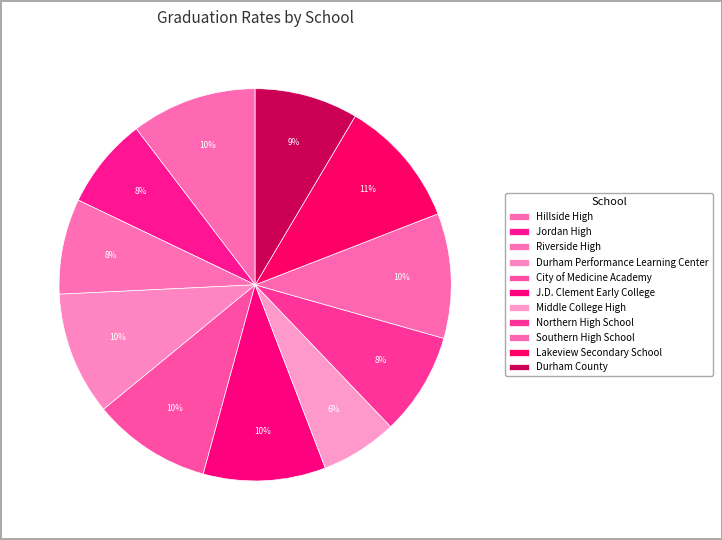

How much of the chart is everything except City of Medicine Academy?

90.2%